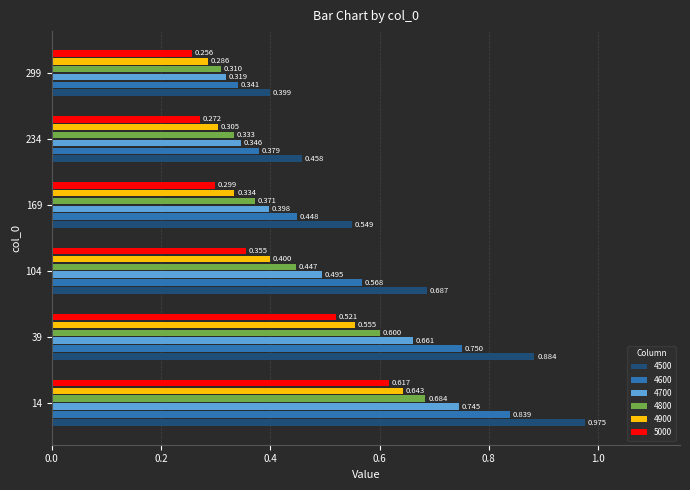

Is the value of 4800 at 14 greater than the value of 4900 at 169?

Yes